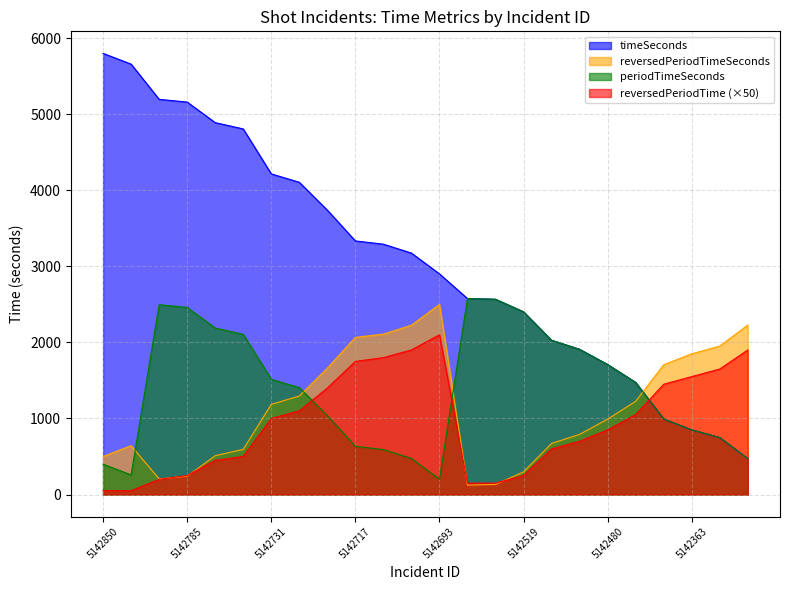

Which series has the widest spread of values?

timeSeconds